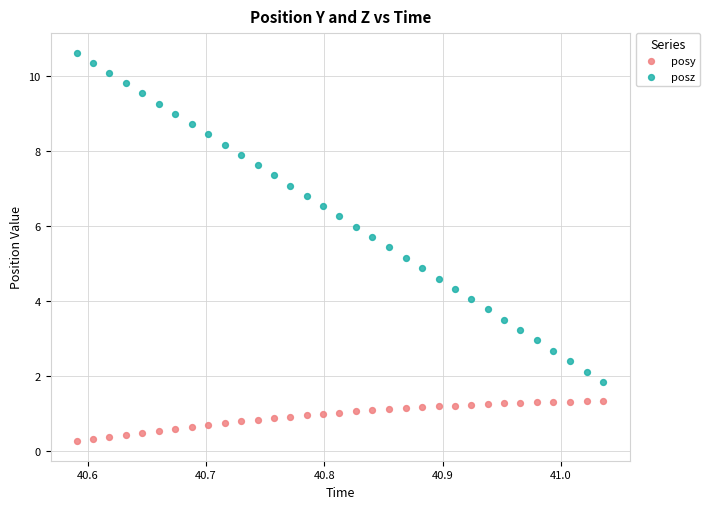

Across all data points, what is the range of Y values (max minus min)?

10.4